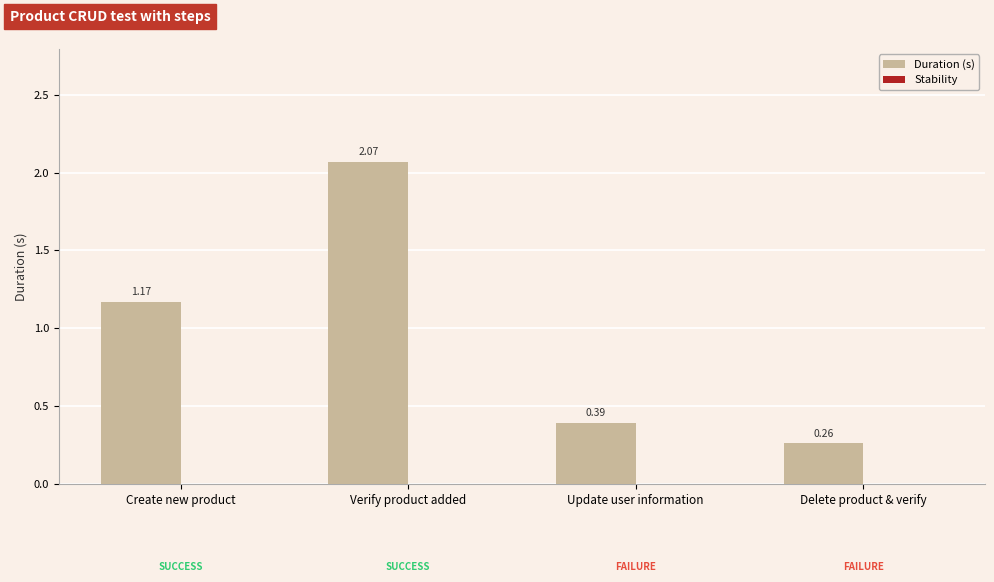

Rank the categories by value from highest to lowest.

Verify product added, Create new product, Update user information, Delete product & verify